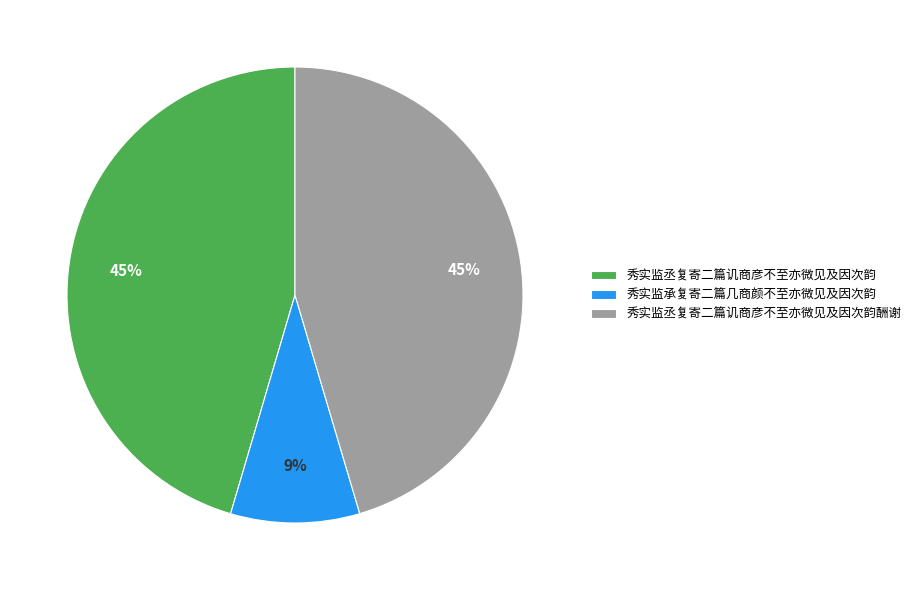

Is 秀实监丞复寄二篇讥商彦不至亦微见及因次韵酬谢 the majority of the pie?

No